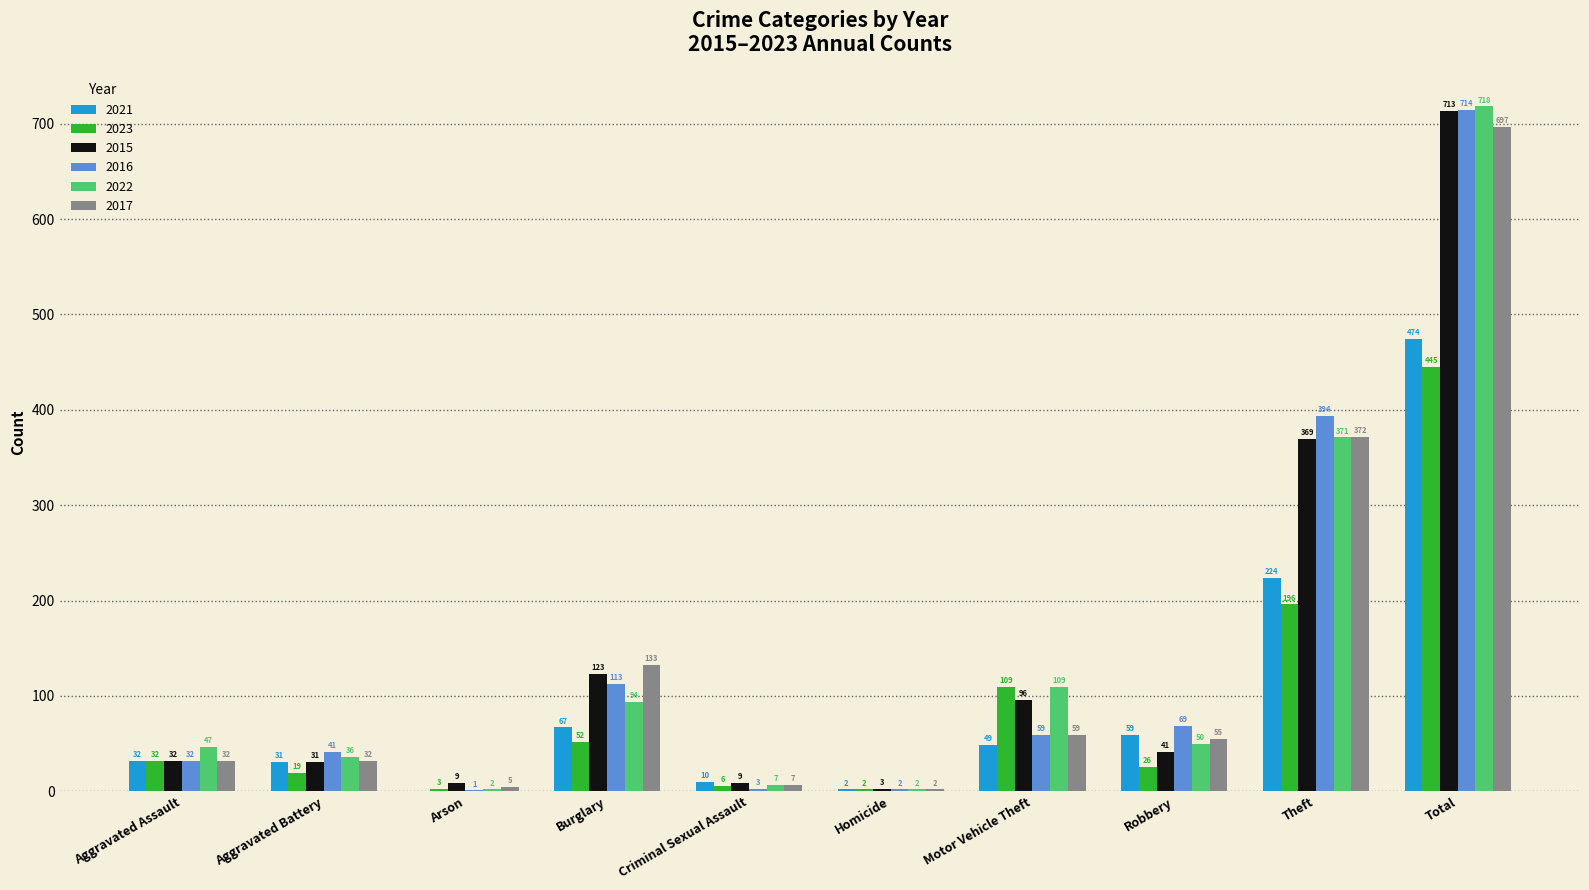

Reading right to left, what are all the values shown in this chart?

2021: 474	224	59	49	2	10	67	0	31	32
2023: 445	196	26	109	2	6	52	3	19	32
2015: 713	369	41	96	3	9	123	9	31	32
2016: 714	394	69	59	2	3	113	1	41	32
2022: 718	371	50	109	2	7	94	2	36	47
2017: 697	372	55	59	2	7	133	5	32	32